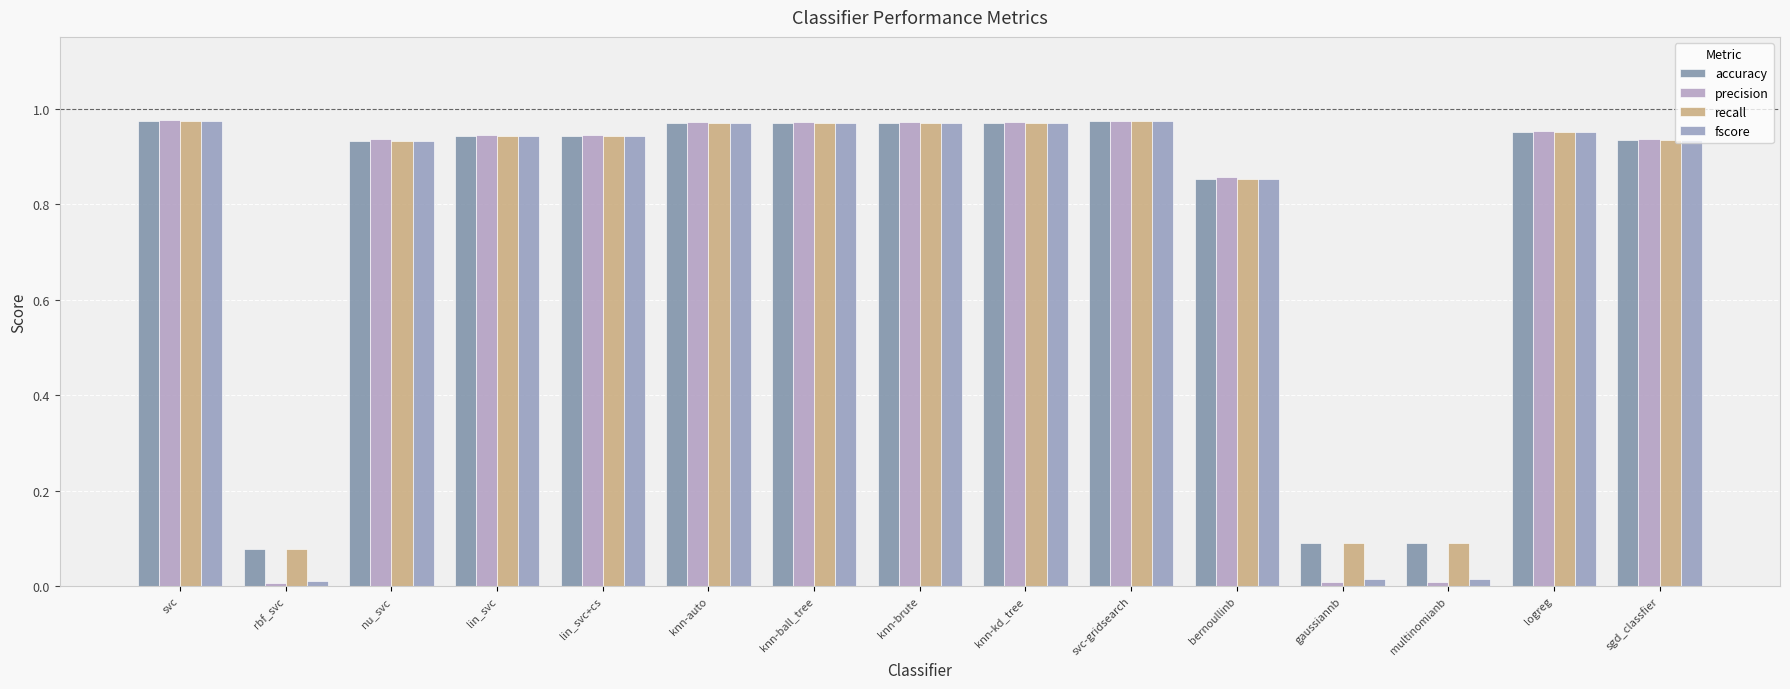

At which category is the sum across all series the highest?

svc